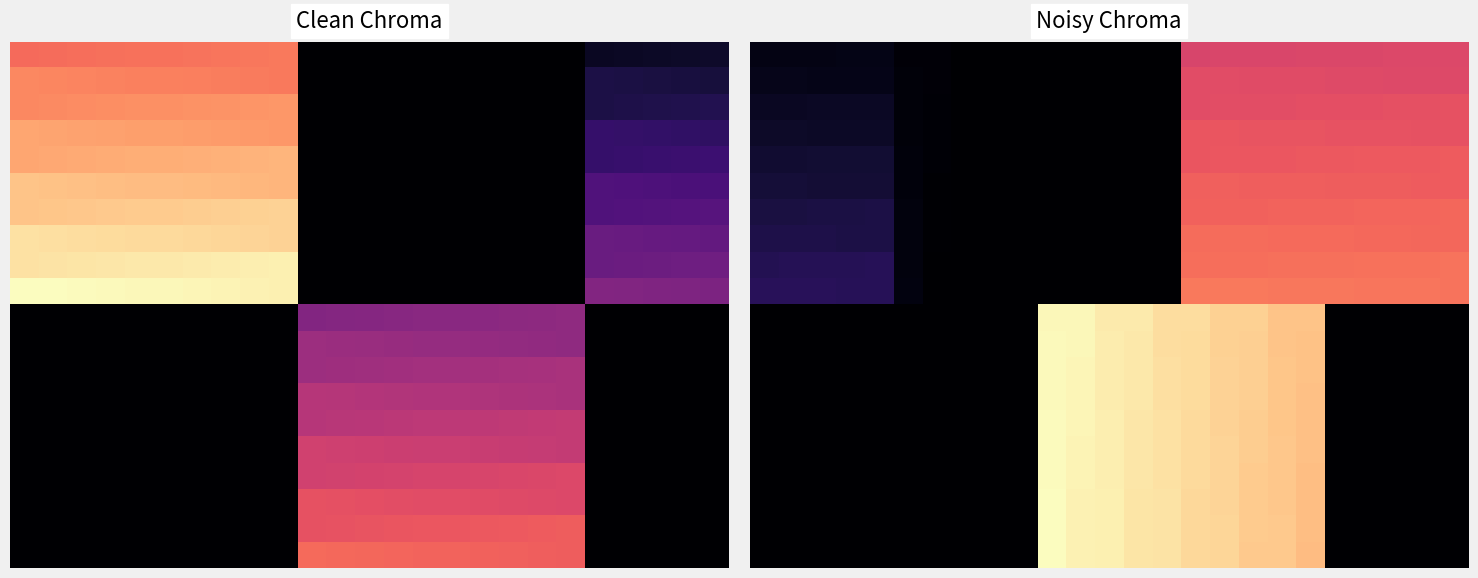

The value of 5.0 at 20 is 157.0. True or false?

False